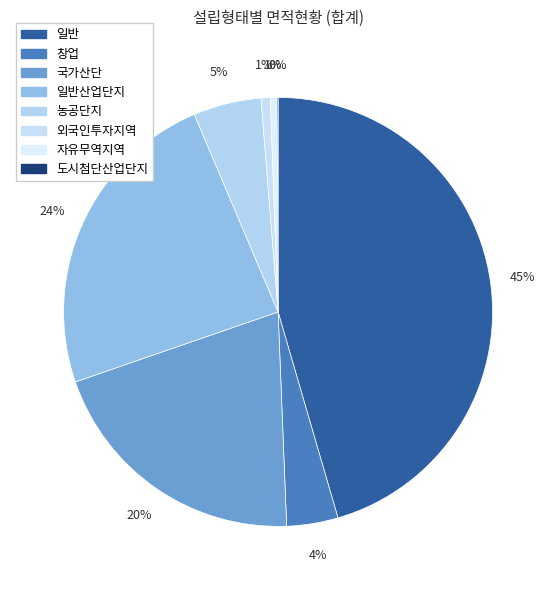

To the nearest percent, what portion does 자유무역지역 represent?

1%